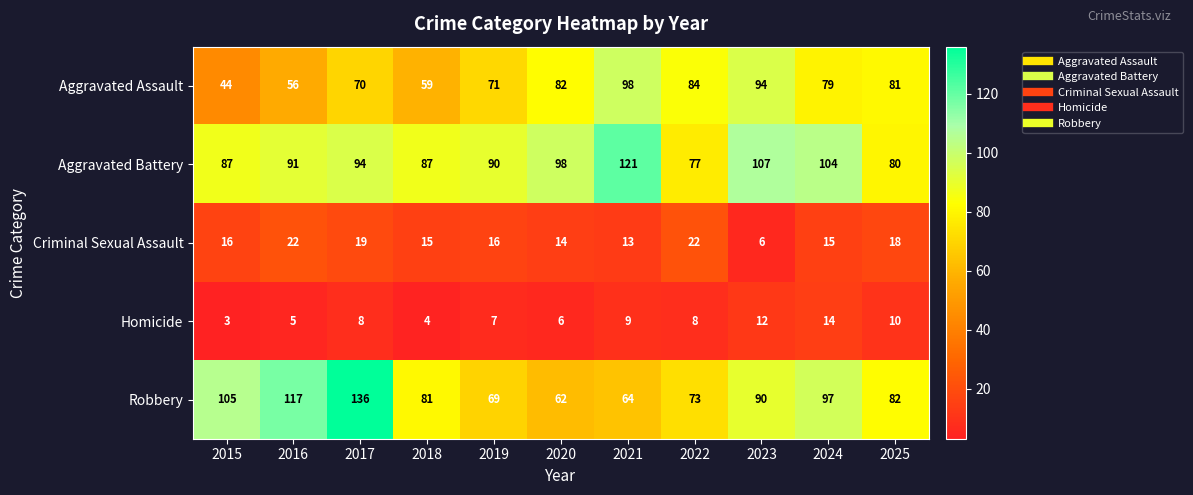

What is the greatest value displayed?

136